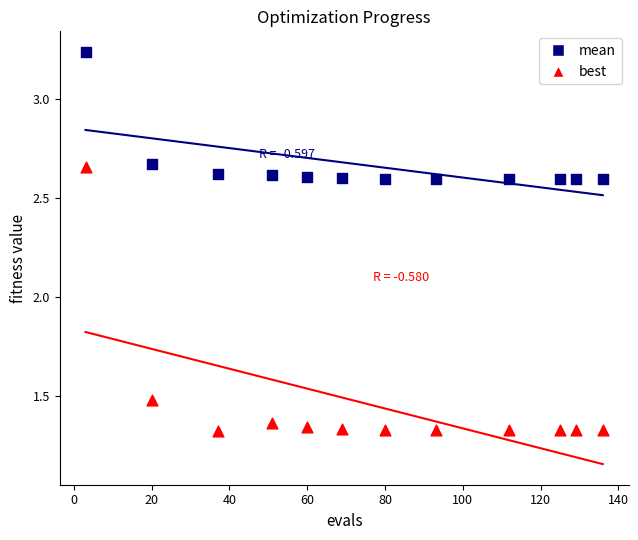

Which series has the widest spread of Y values?

best